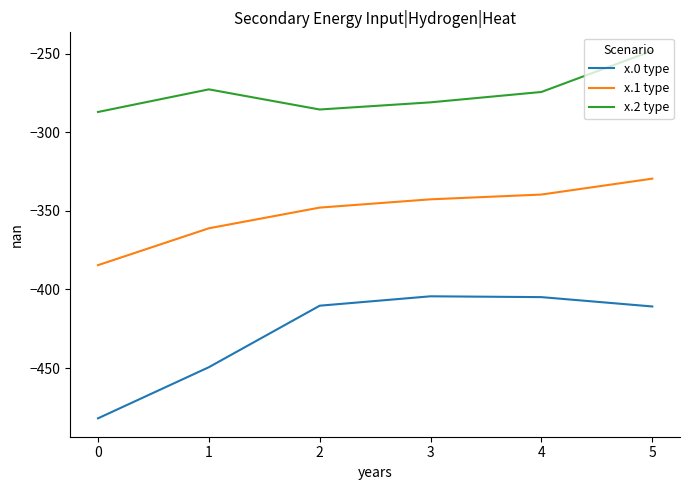

What is the total value across all series at 0?

-1153.7